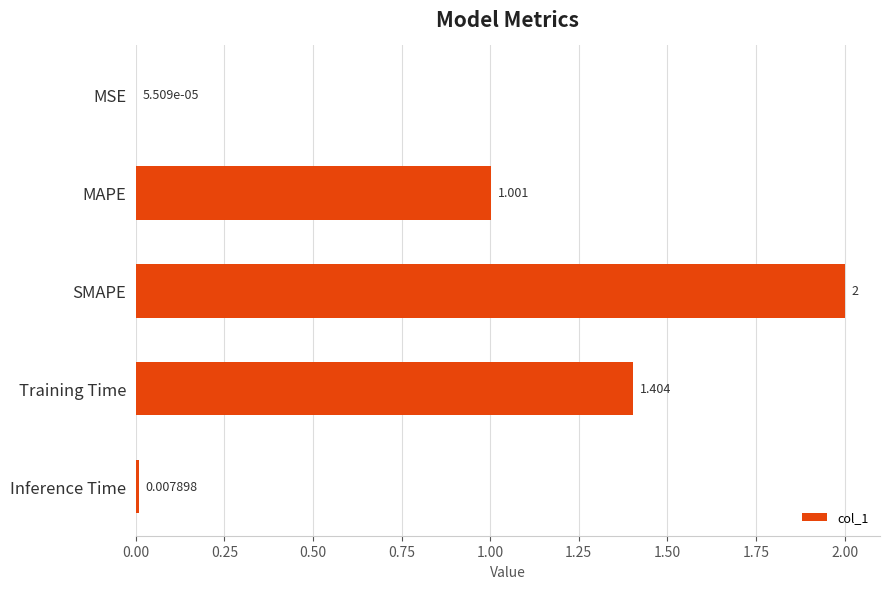

At which label is the value closest to 1?

MAPE